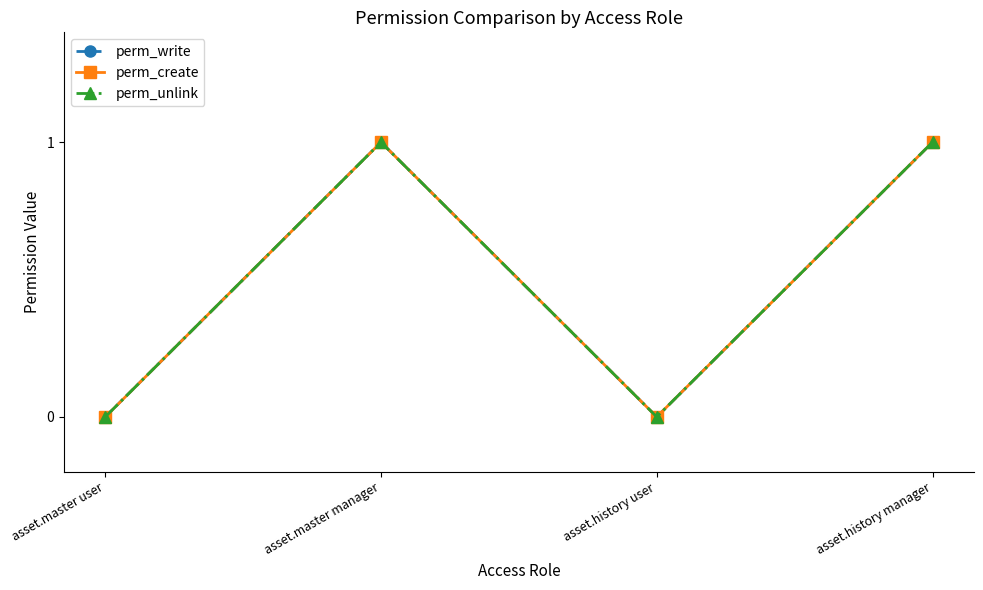

Reading right to left, transcribe all the data shown in this chart.

perm_write: asset.history manager=1	asset.history user=0	asset.master manager=1	asset.master user=0
perm_create: asset.history manager=1	asset.history user=0	asset.master manager=1	asset.master user=0
perm_unlink: asset.history manager=1	asset.history user=0	asset.master manager=1	asset.master user=0